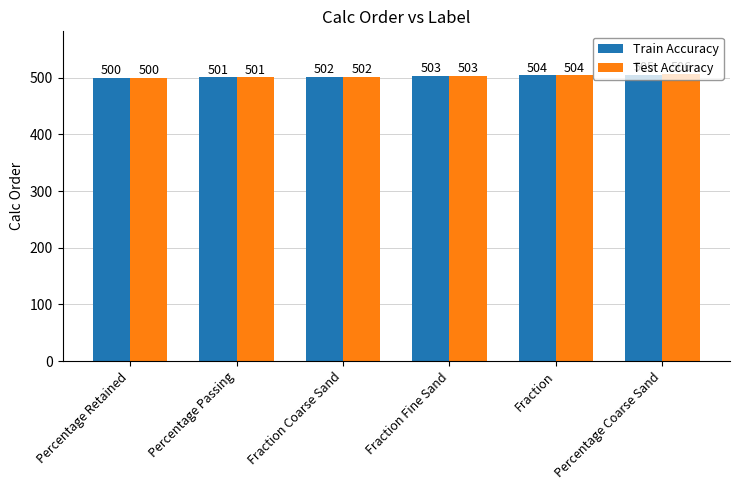

List the series in order of their peak value, highest first.

Test Accuracy, Train Accuracy